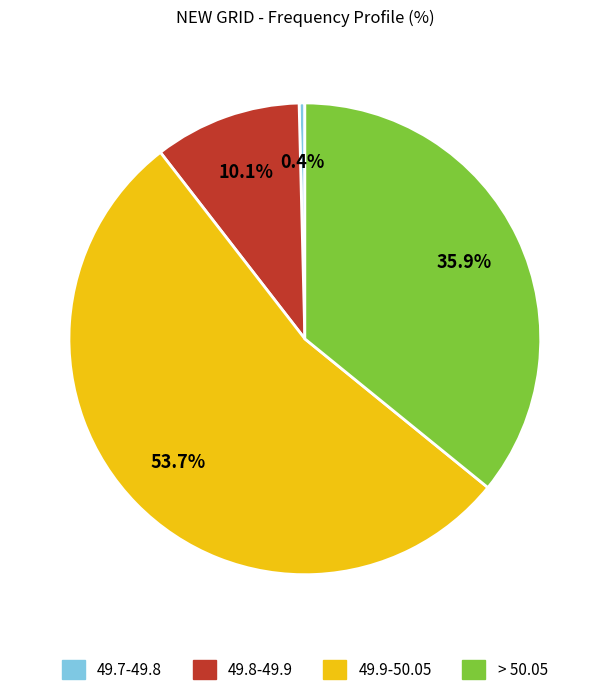

To the nearest percent, what is the difference between the 49.9-50.05 and 49.8-49.9 slice percentages?

44%